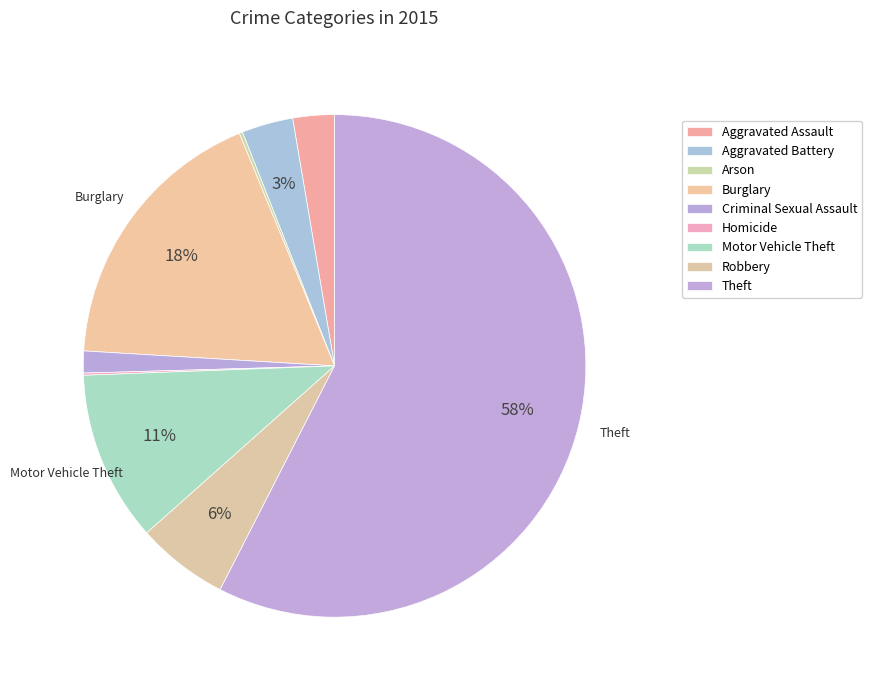

Which category accounts for the majority?

Theft